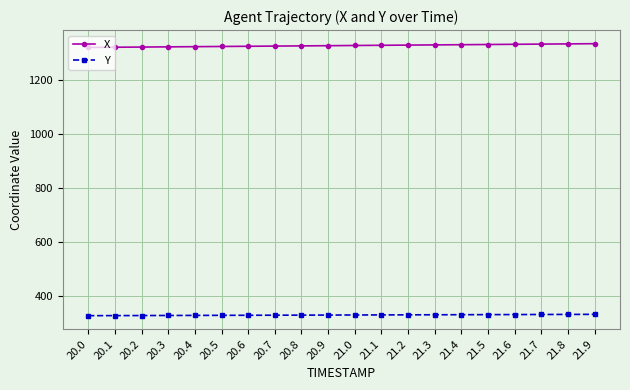

What is the label of the 1st point from the right?

21.9